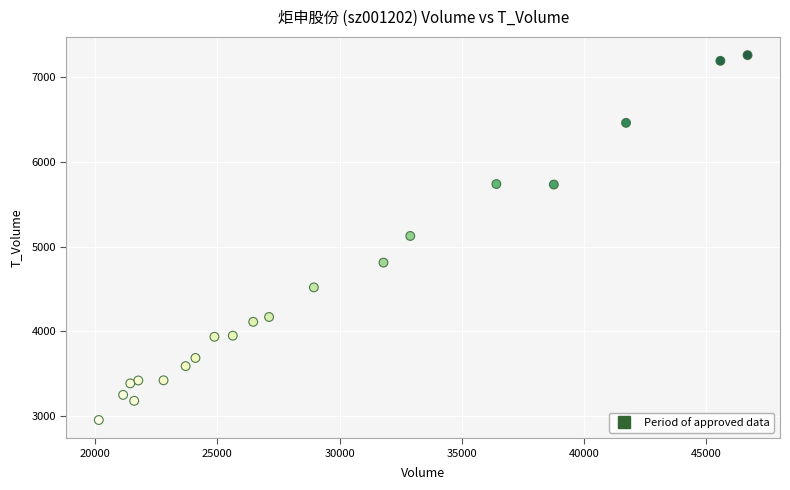

What is the range of X values (max minus min)?

26542